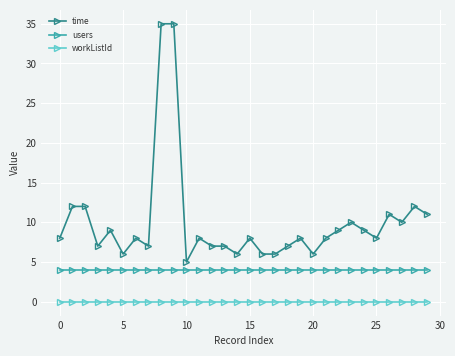

True or false: time and workListId cross at least once.

False